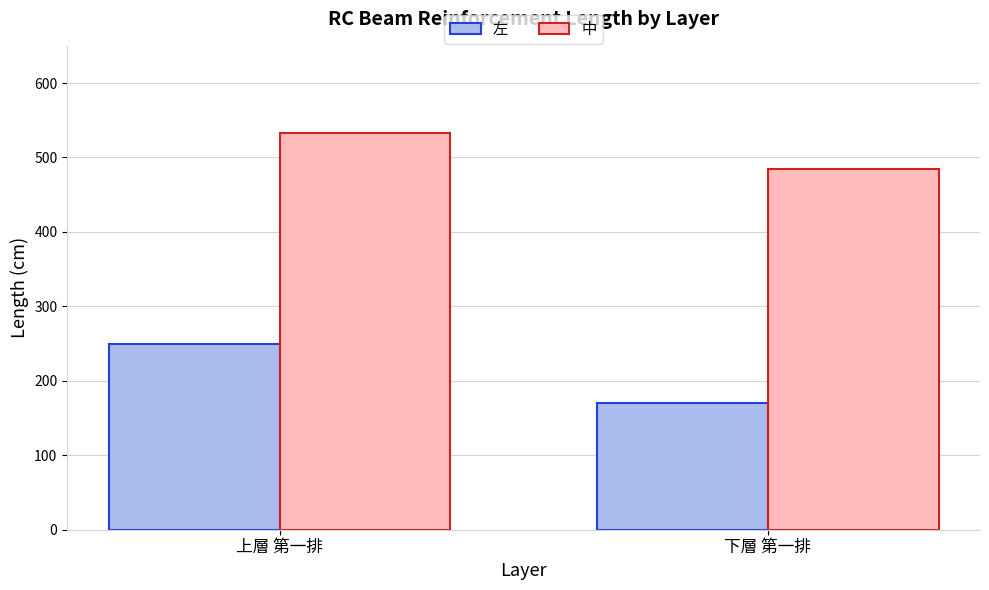

Between 上層 第一排 and 下層 第一排, which series saw the biggest shift?

左